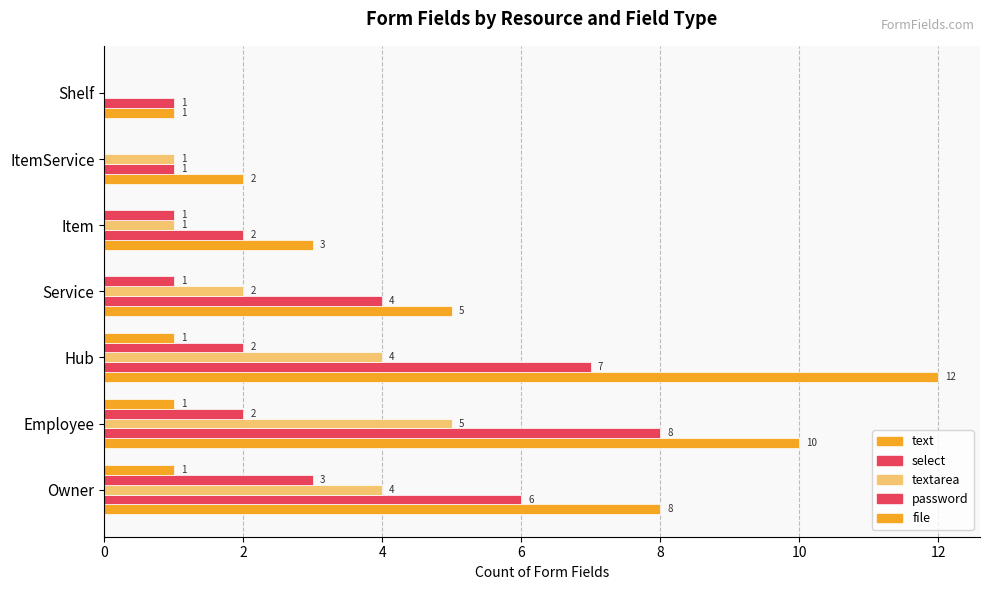

Count the password values in the range 0 to 2.

6